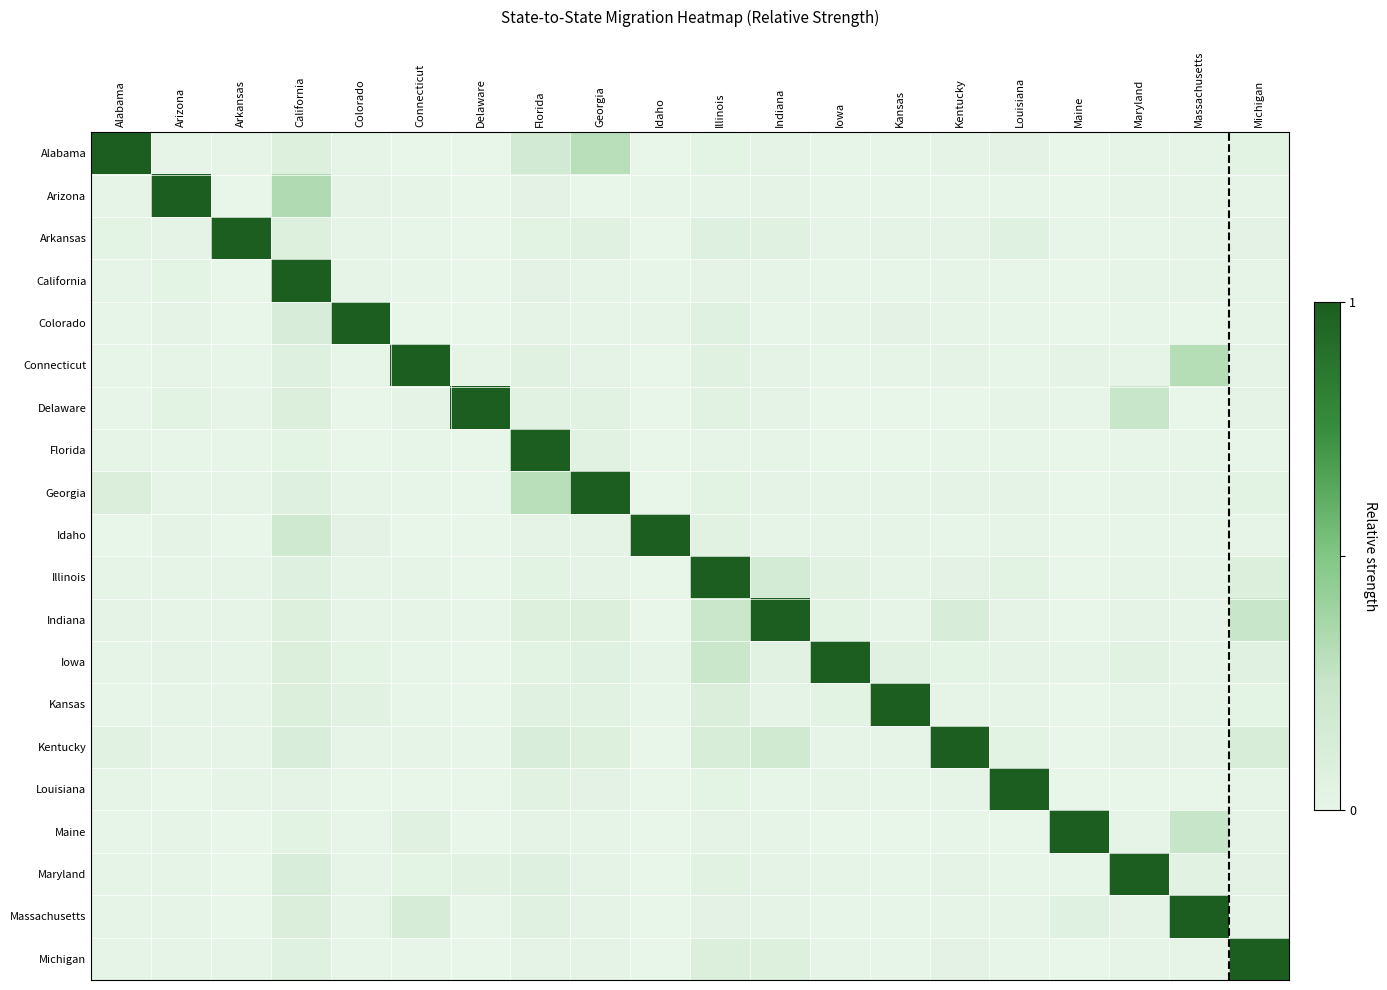

Which category has the lowest value across all series?

Georgia